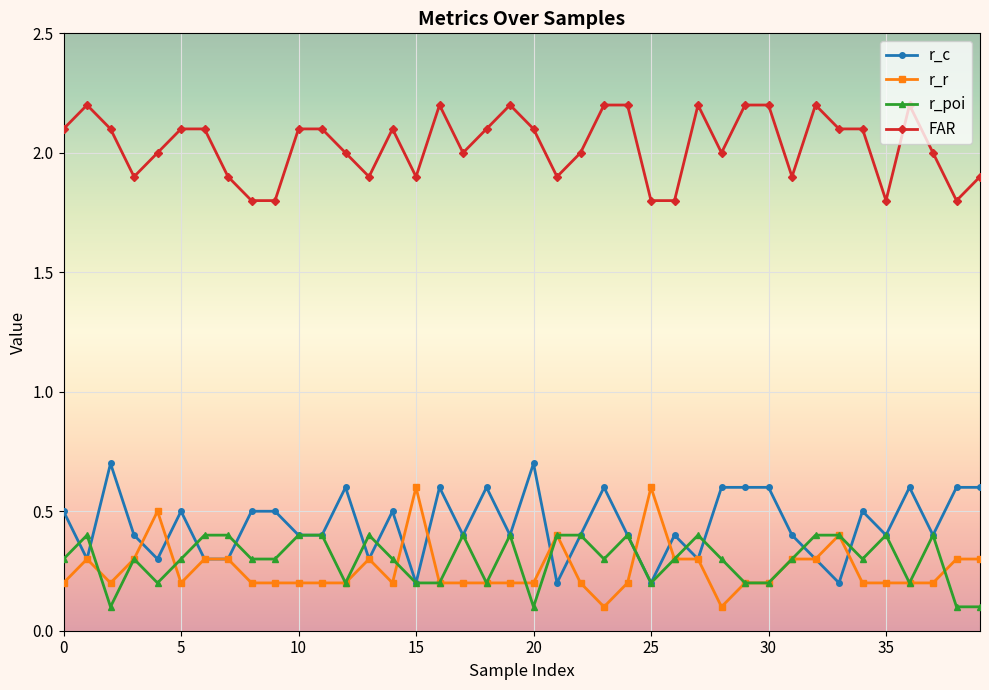

True or false: FAR and r_poi intersect in this chart.

False